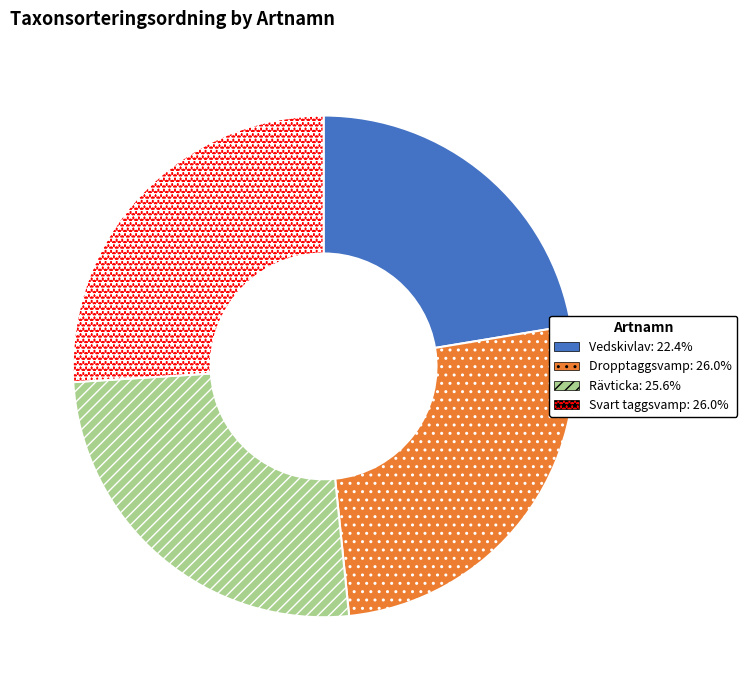

Which slice is the smallest?

Vedskivlav